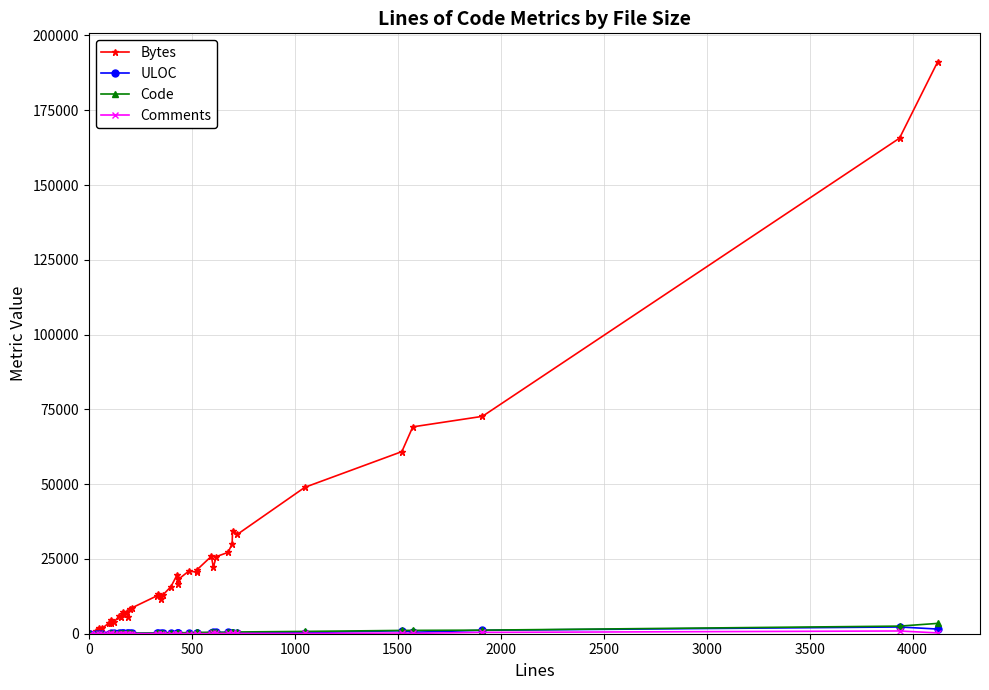

Which series has the largest total across all categories?

Bytes